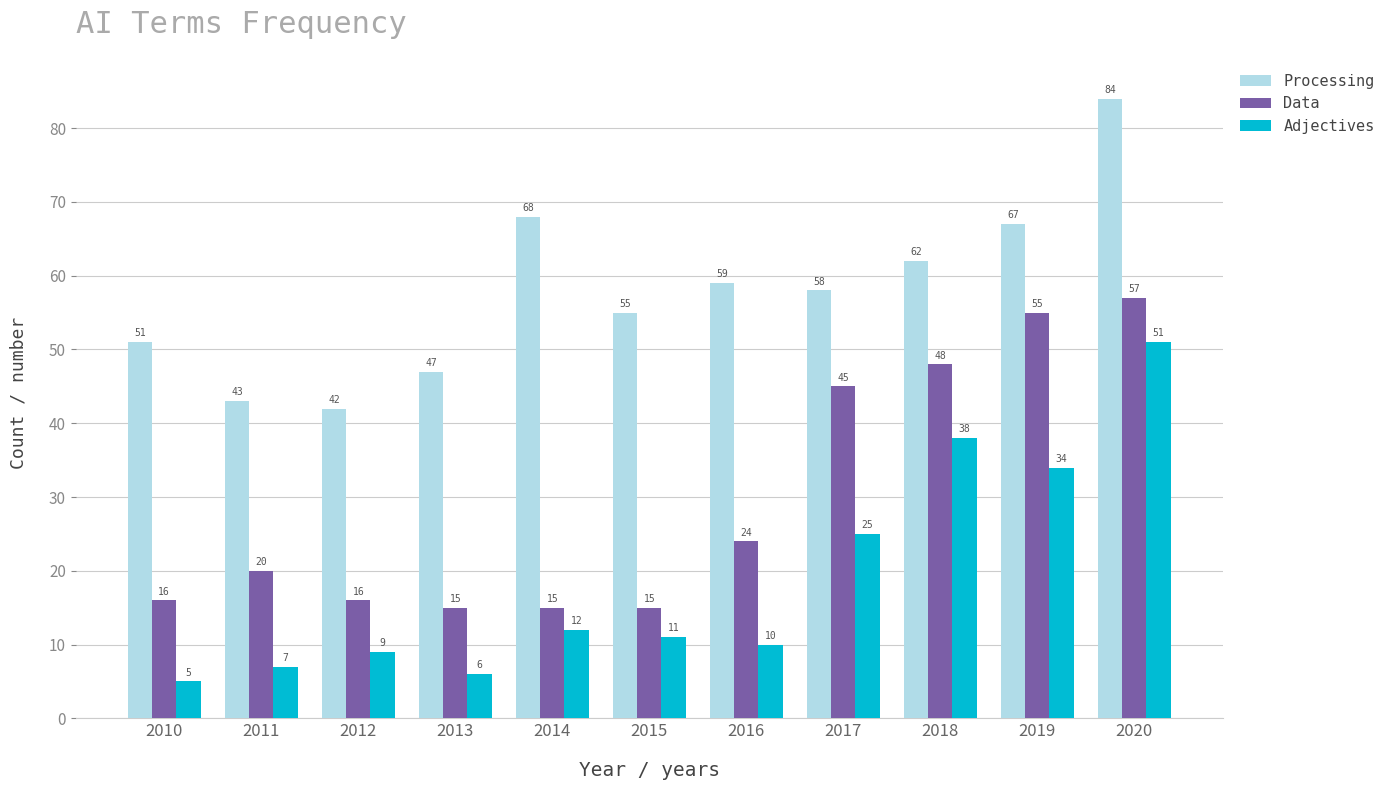

At how many categories does at least one series exceed 10?

11